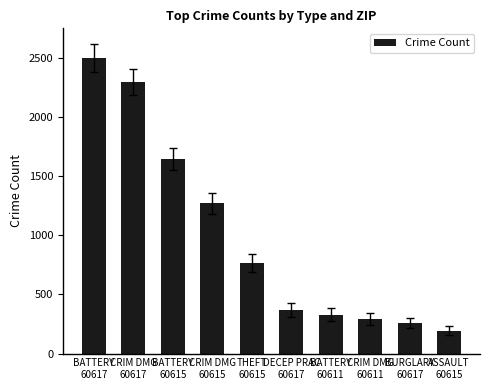

Reading left to right, extract all data points from this chart.

2503	2302	1646	1272	766	371	329	292	259	194